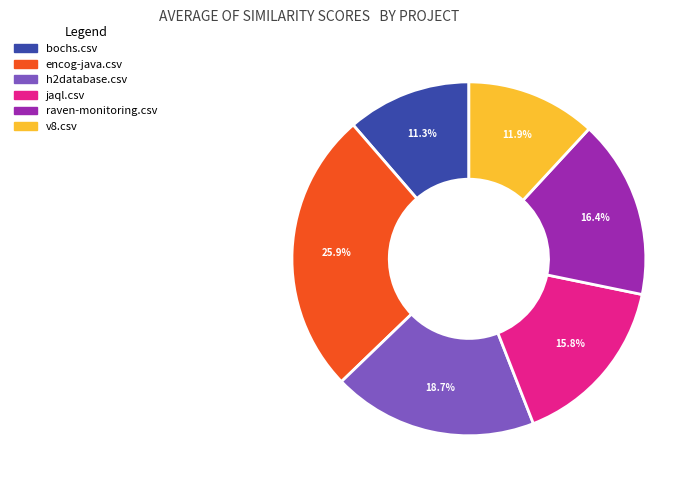

What percentage is the h2database.csv slice, to the nearest percent?

19%